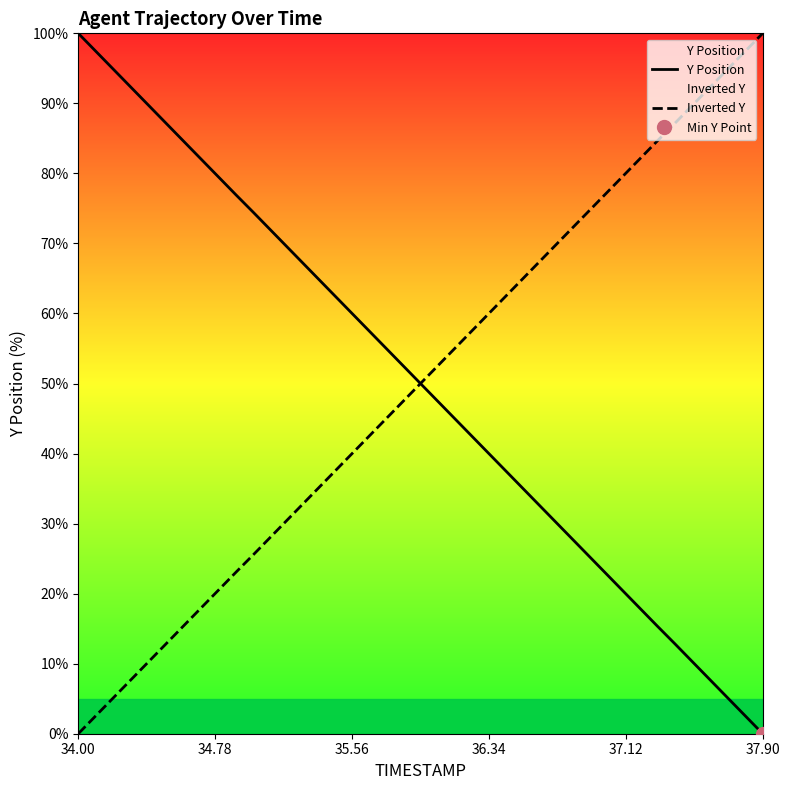

How many lines are shown in the chart?

2